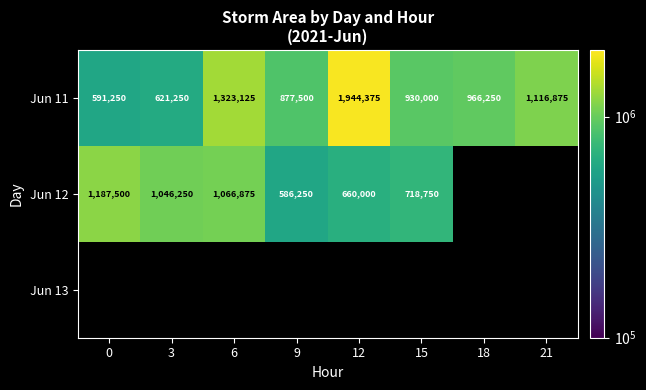

The value of Jun 12 at 3 is 673660.5. True or false?

False